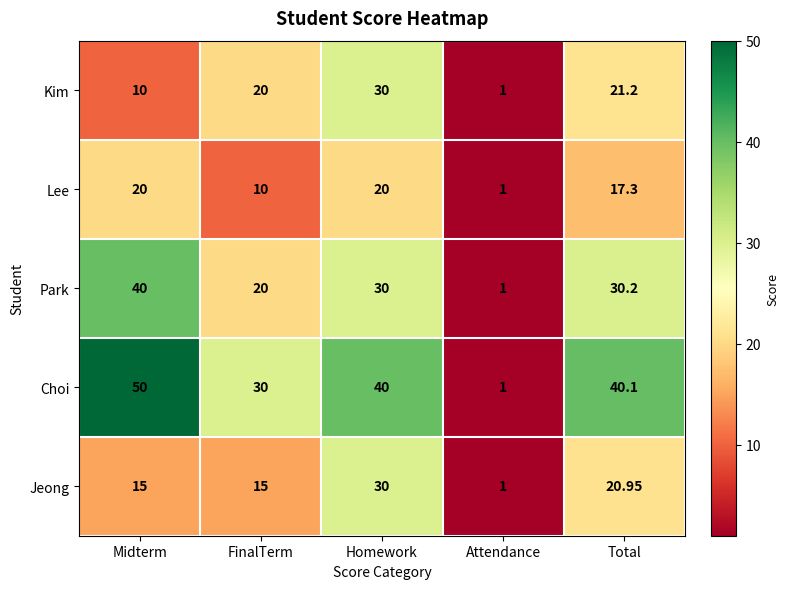

Count the number of categories in the chart.

5